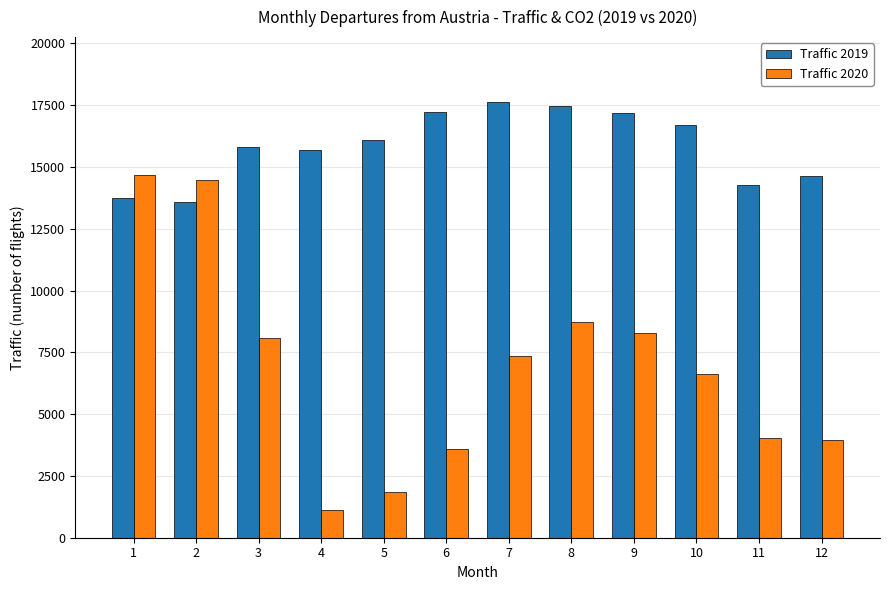

What is the difference between the highest and lowest values at 5?

14240